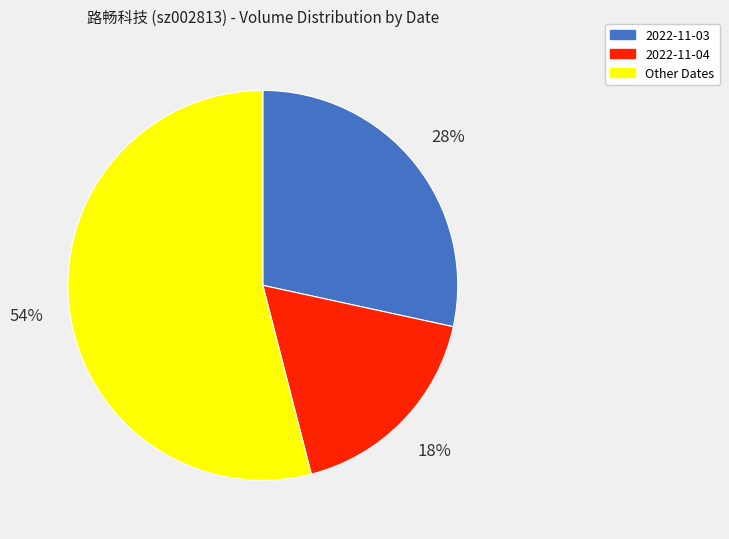

Which slice is the largest?

Other Dates